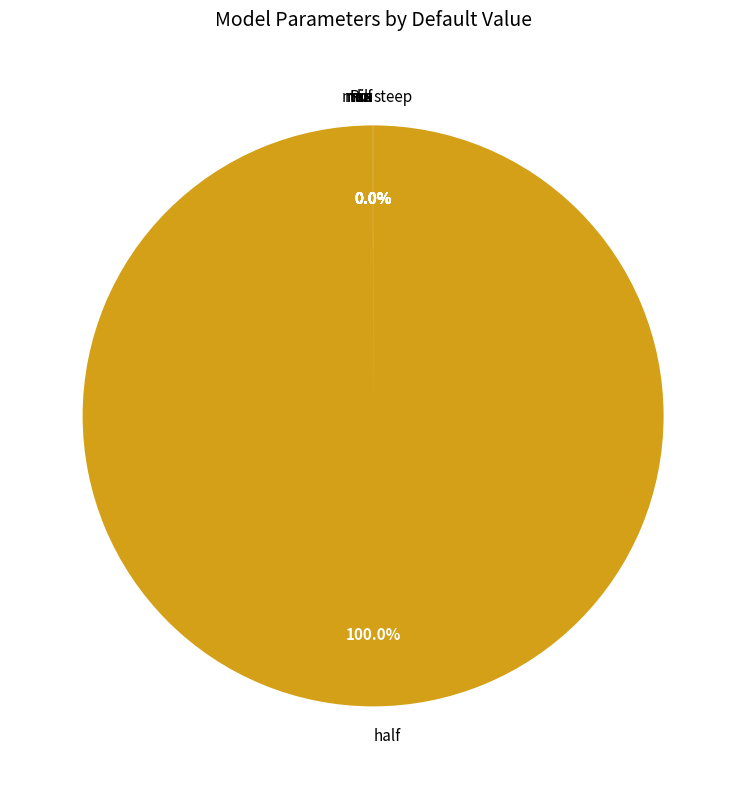

Rank the categories by value from lowest to highest.

kx, h, steep, mux, muf, Rin, tau, mic, half